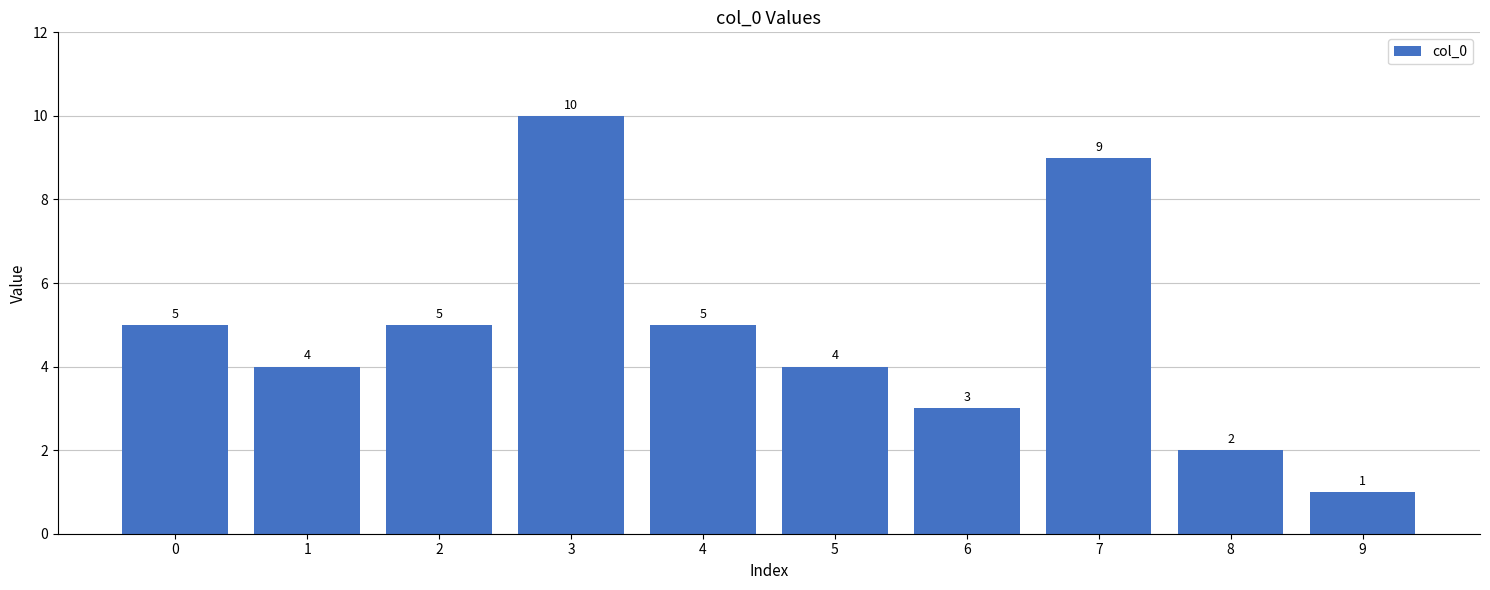

Approximately how many times larger is the value at 3 compared to 4?

2.0